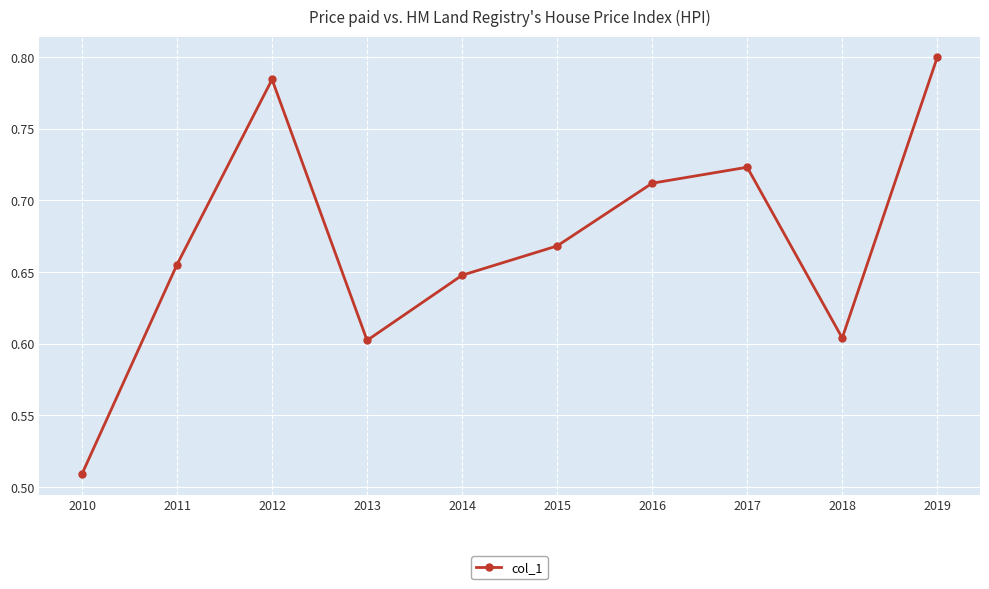

At which category does the chart reach its peak across all series?

2019